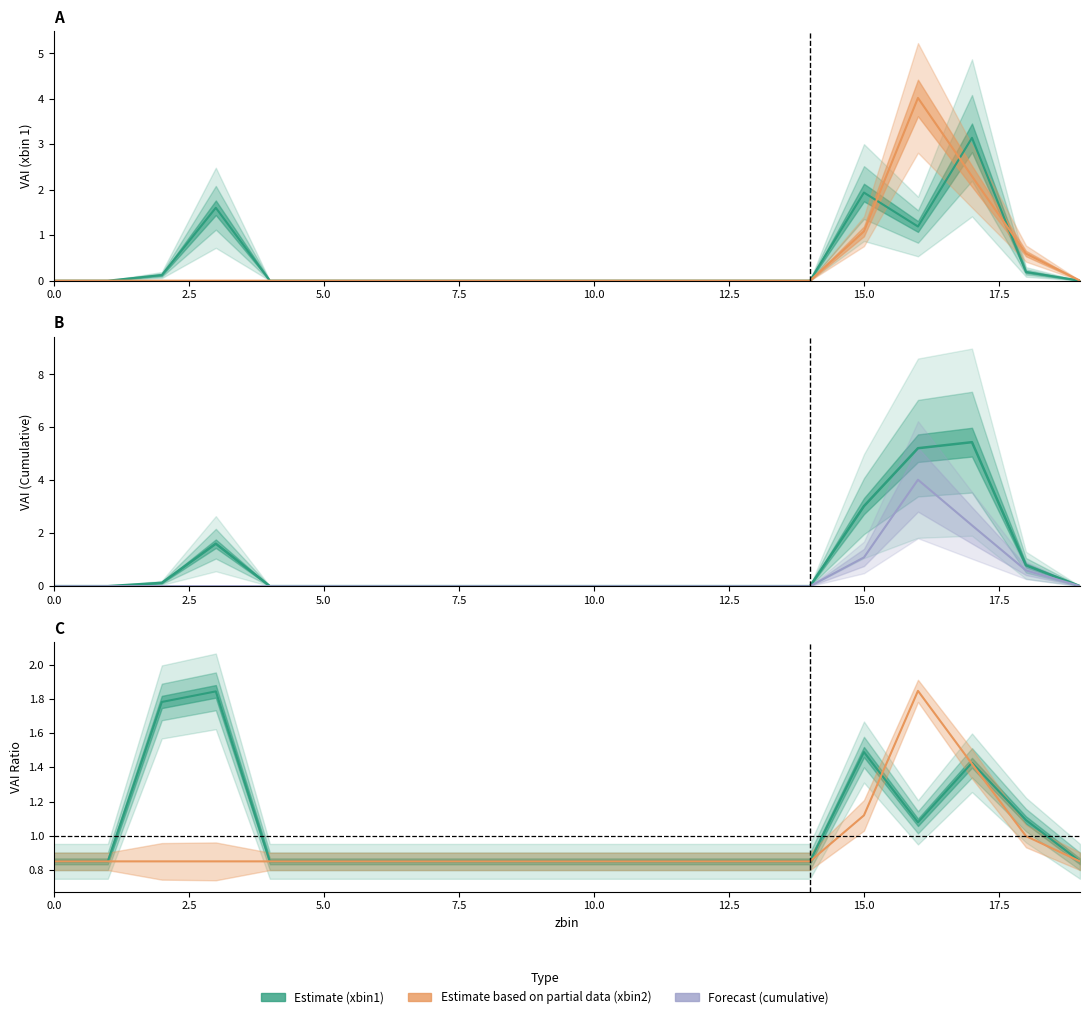

How many interior local peaks does the VAI Ratio (Partial) series have?

1